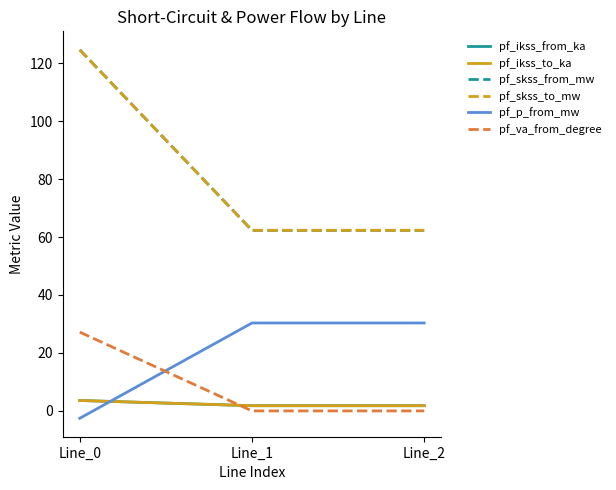

Rank the series at Line_0 from lowest to highest value.

pf_p_from_mw, pf_ikss_from_ka, pf_ikss_to_ka, pf_va_from_degree, pf_skss_from_mw, pf_skss_to_mw